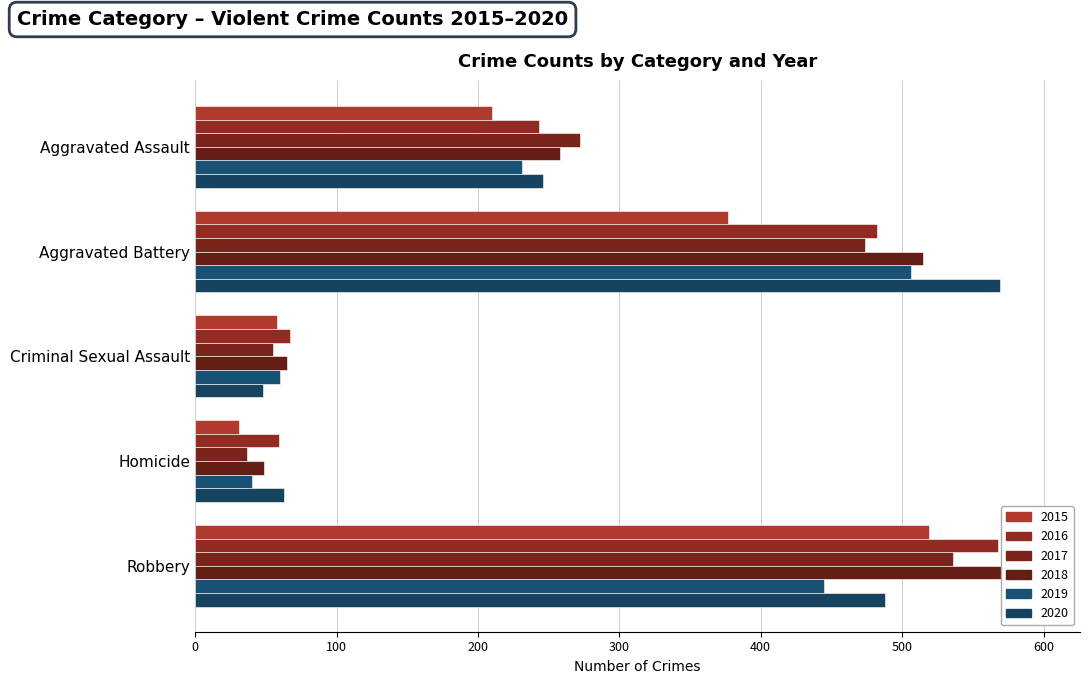

How many categories are shown in the chart?

5